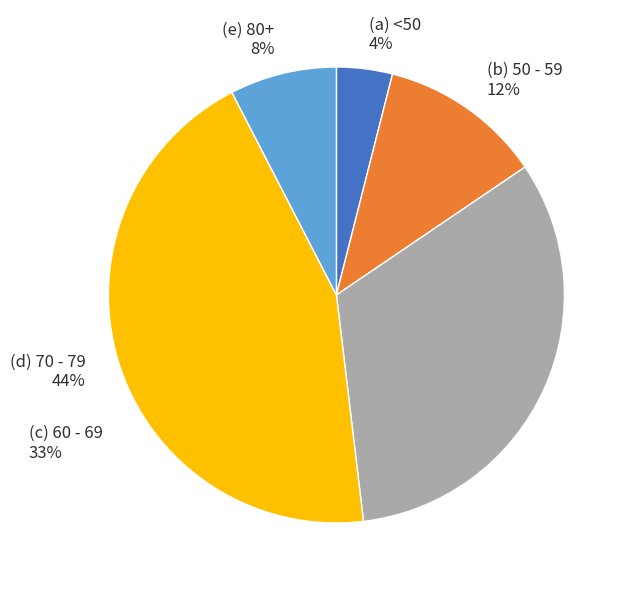

Is there a majority slice in this chart?

No